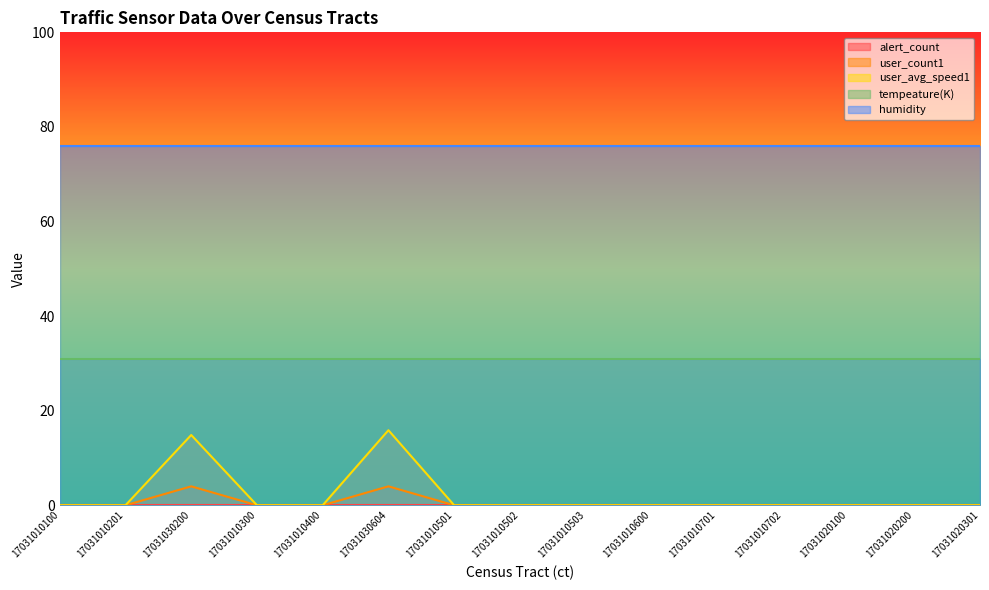

How many user_count1 values are between 0 and 1?

13